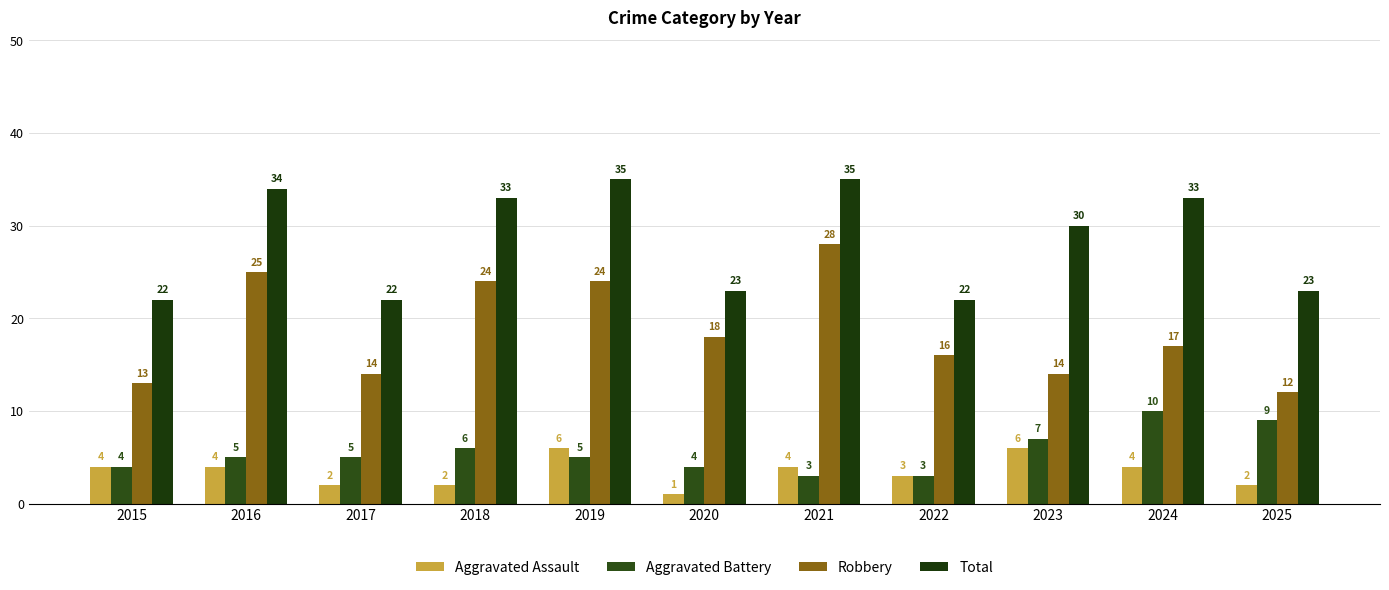

Which series has the largest total across all categories?

Total